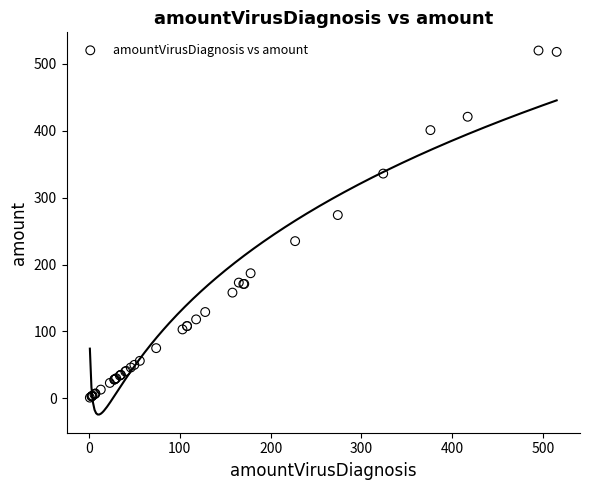

What Y value in the scatter plot is closest to 260?

274